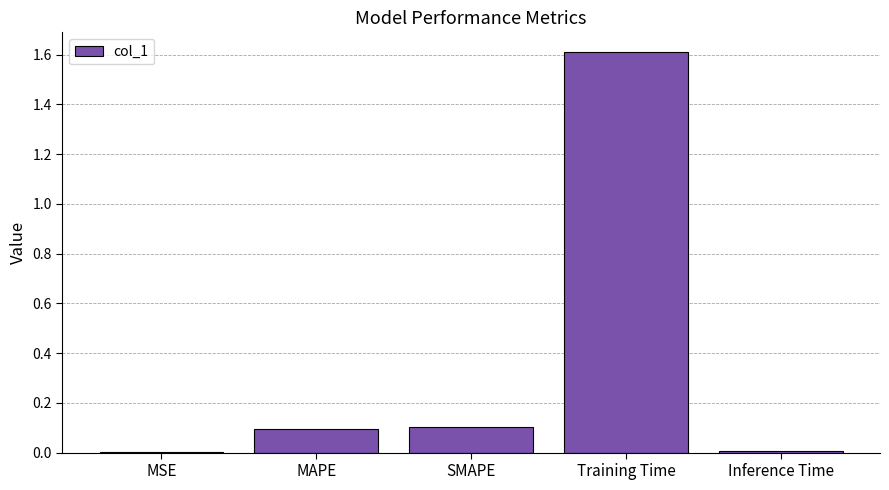

What is the greatest value displayed?

1.6